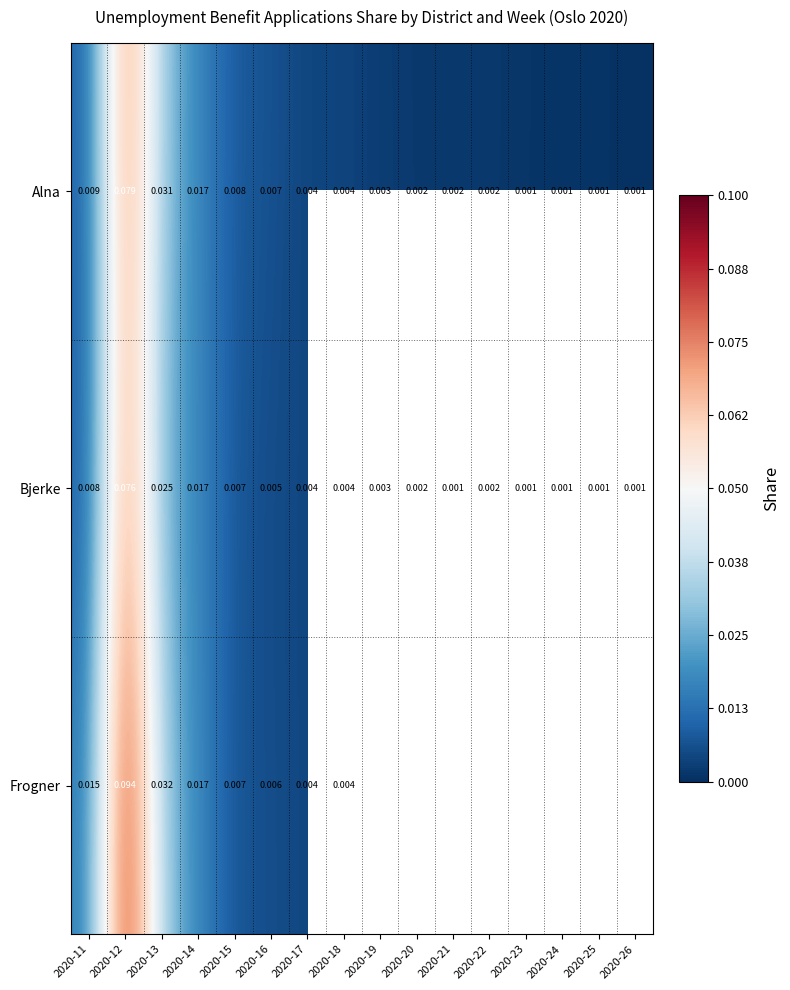

Is the value of Bjerke at 2020-21 greater than the value of Alna at 2020-22?

No